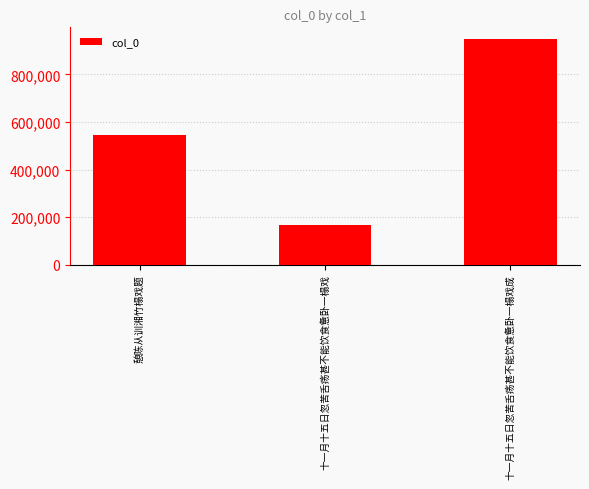

What is the smallest value displayed?

168377